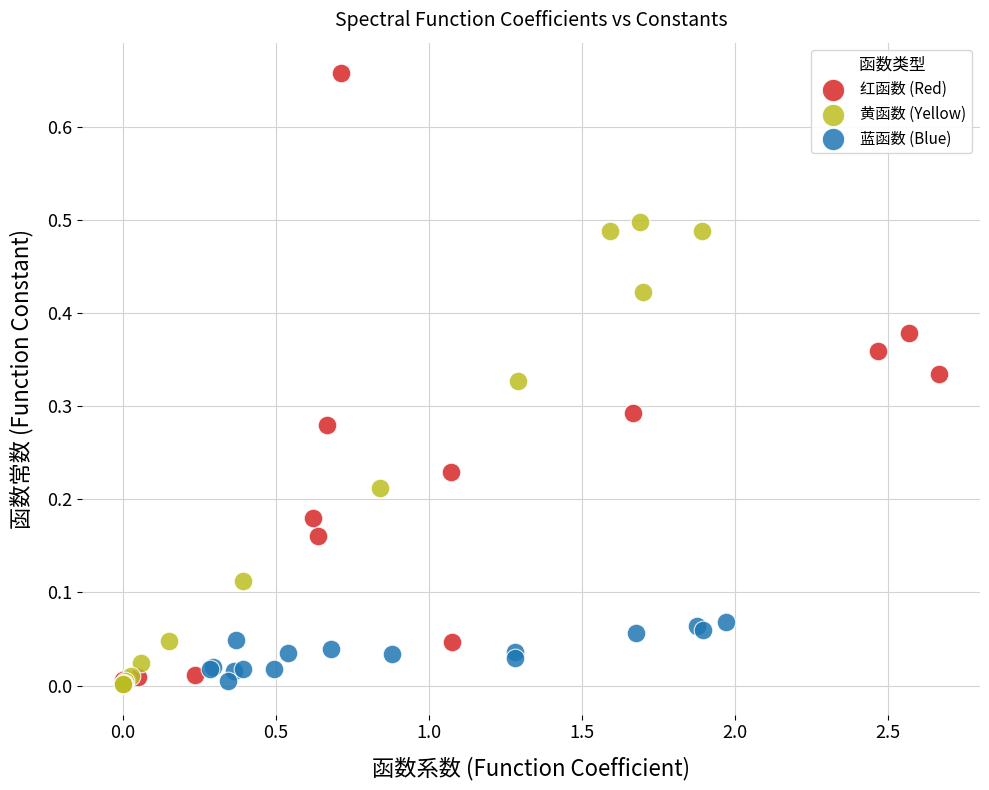

Which series has the widest spread of Y values?

红函数 (Red)